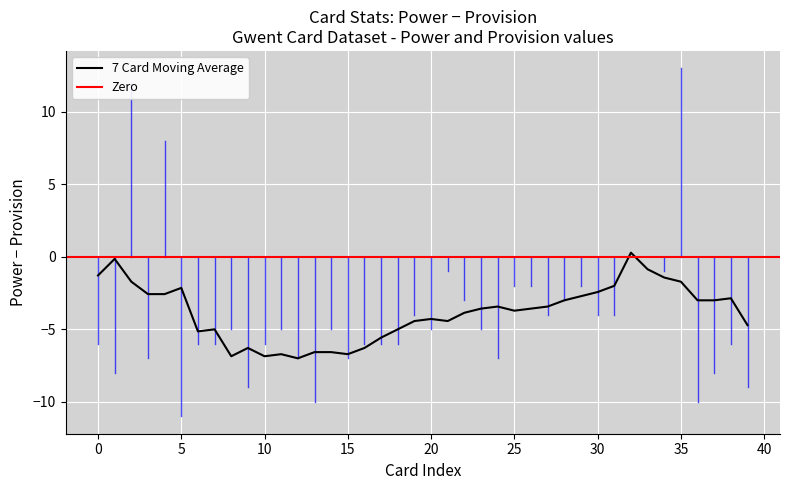

True or false: Provision and Power cross at least once.

True